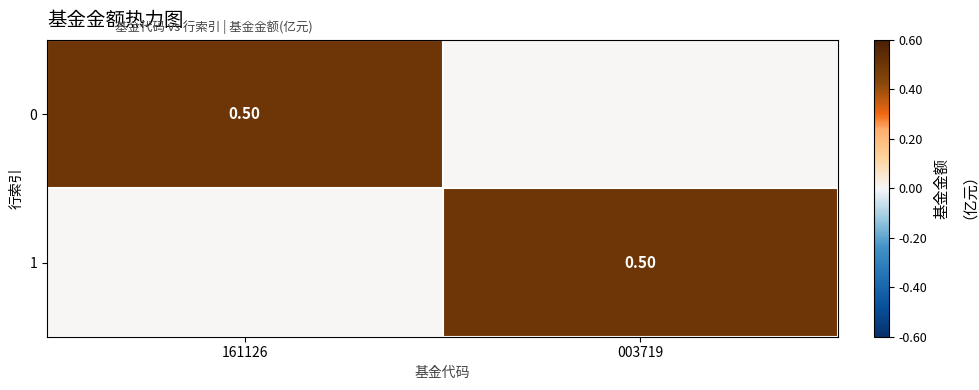

Where is 0 nearest to the value 0?

003719